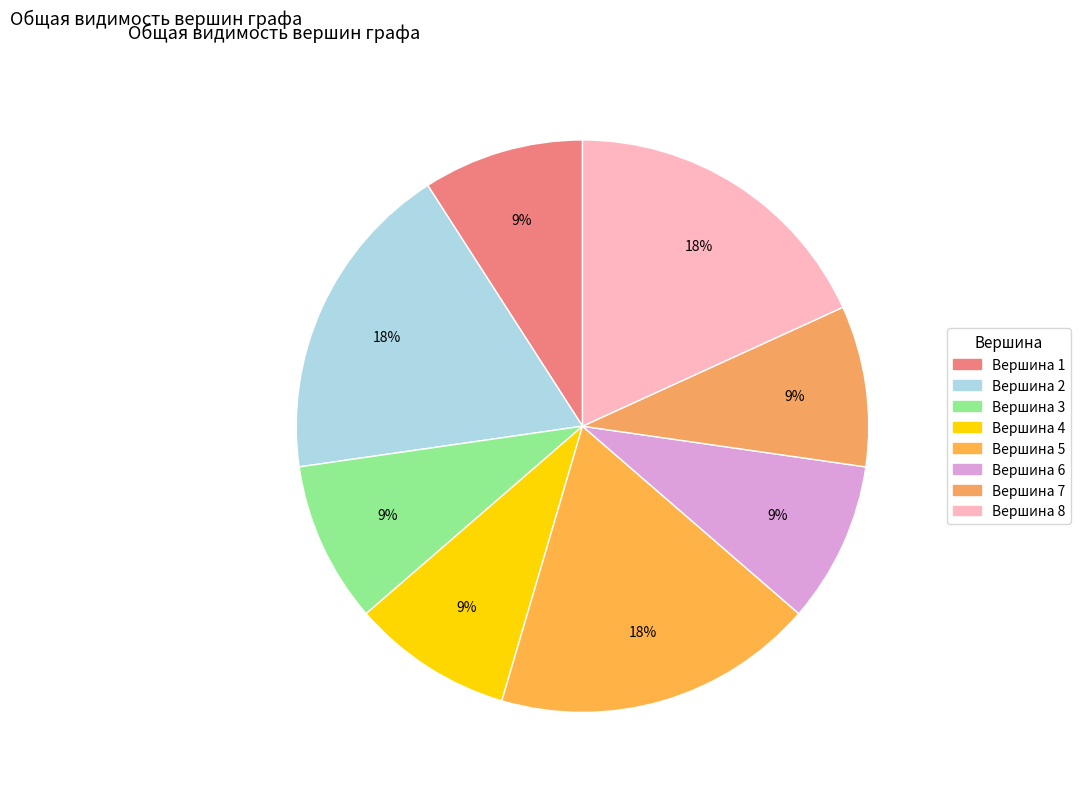

Does any single category account for the majority?

No